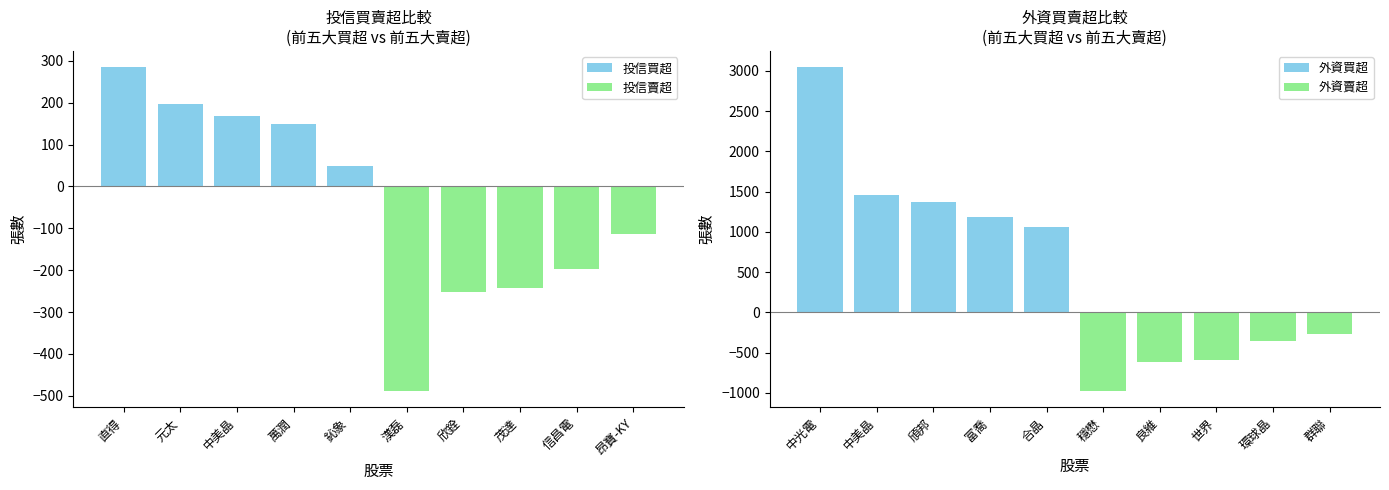

Reading right to left, extract all data points from this chart.

投信買超: 0	0	0	0	0	50	150	168	197	285
投信賣超: -113	-197	-242	-252	-489	0	0	0	0	0
外資買超: 0	0	0	0	0	1056	1182	1376	1458	3045
外資賣超: -264	-360	-592	-614	-977	0	0	0	0	0